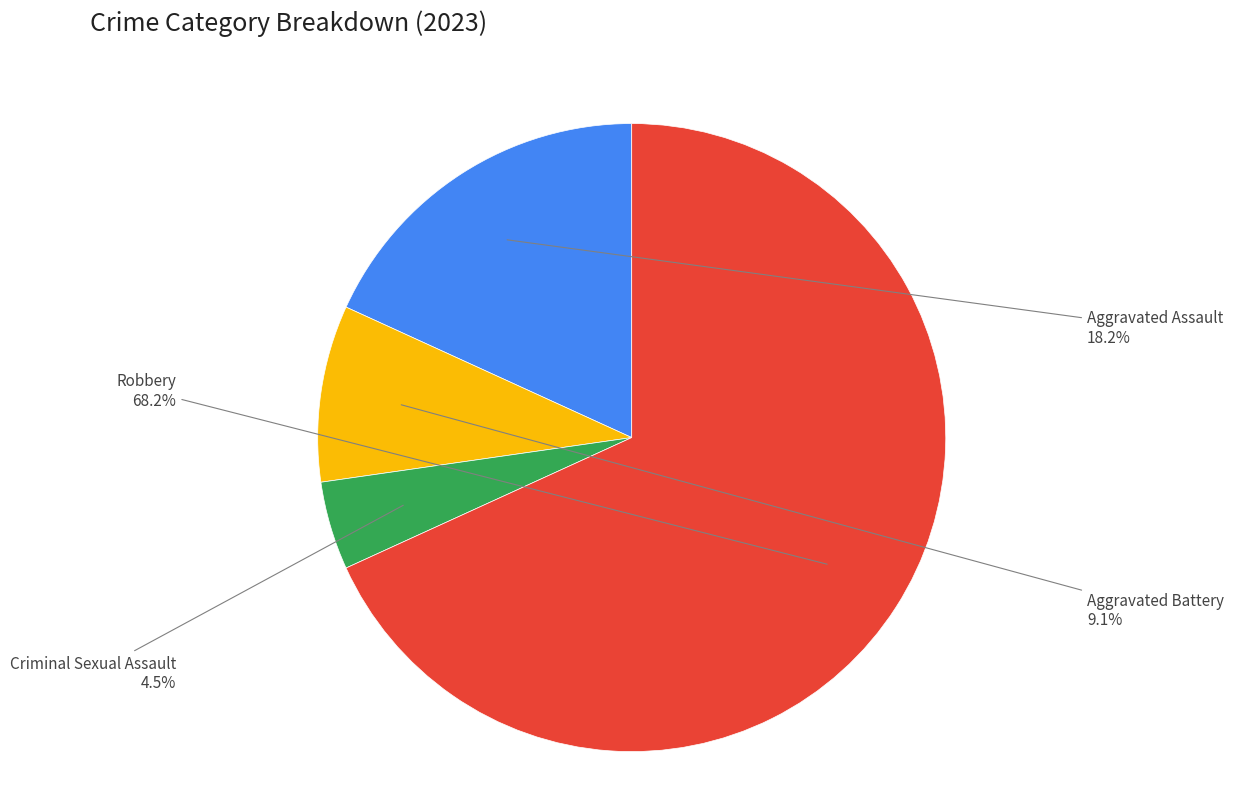

Is there any slice that represents more than half of the pie?

Yes